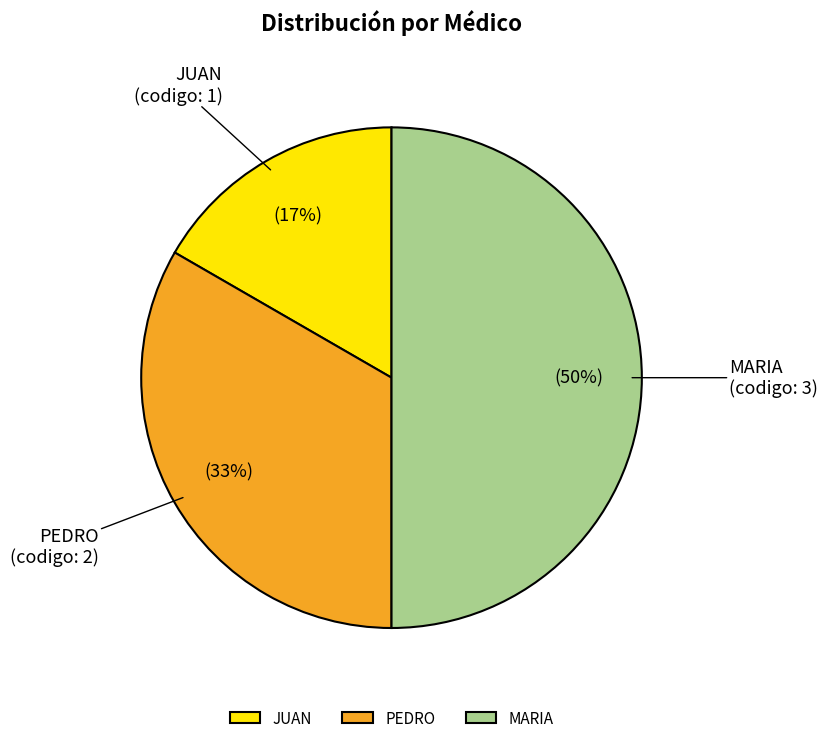

To the nearest percent, what is the difference between the largest and smallest slice percentages?

33%